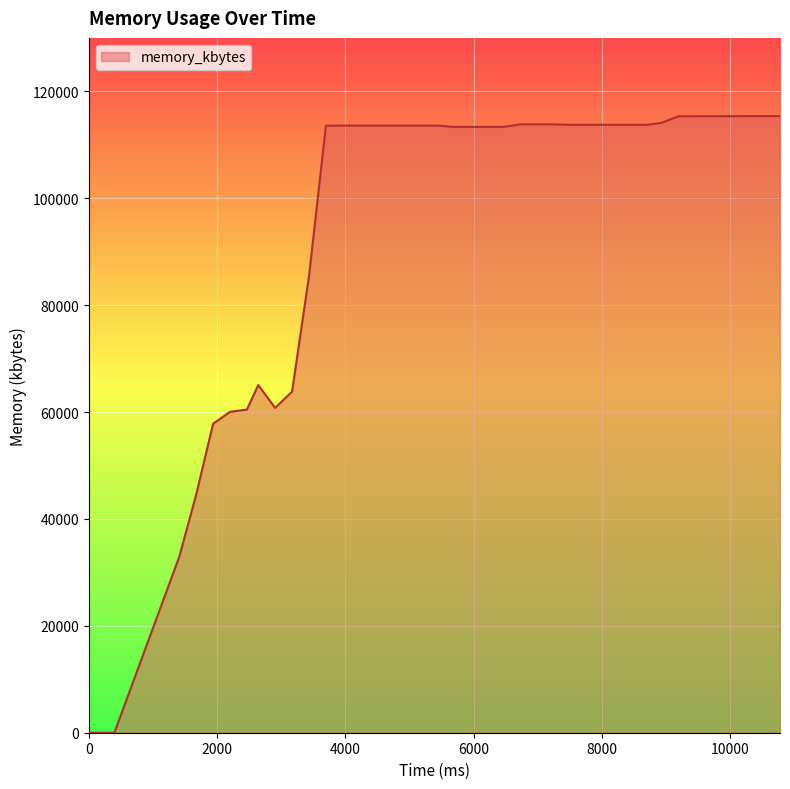

What is the maximum value shown in the chart?

115368